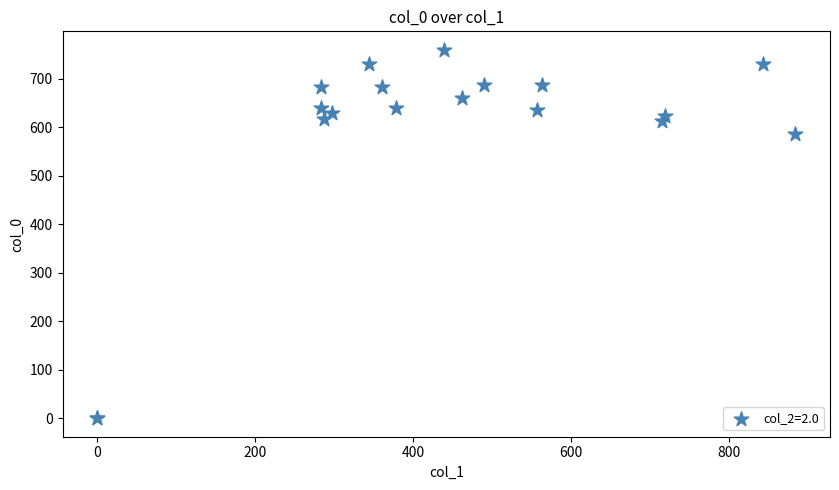

What Y value in the scatter plot is closest to 380?

586.7